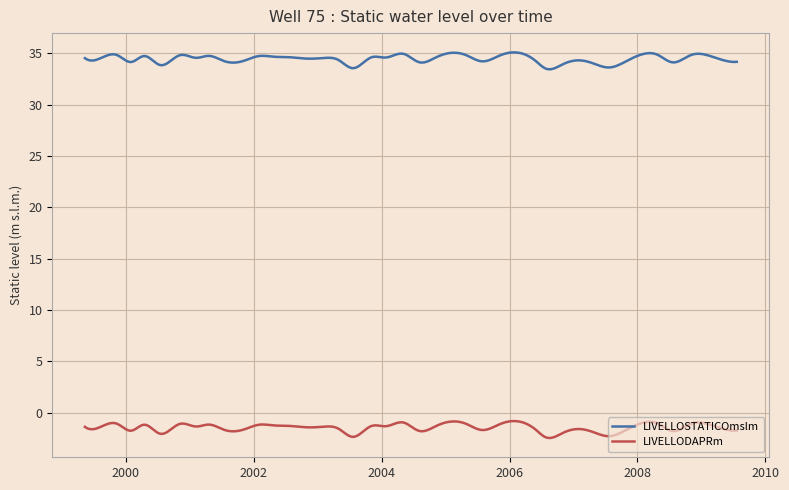

Which series has the largest total across all categories?

LIVELLOSTATICOmslm